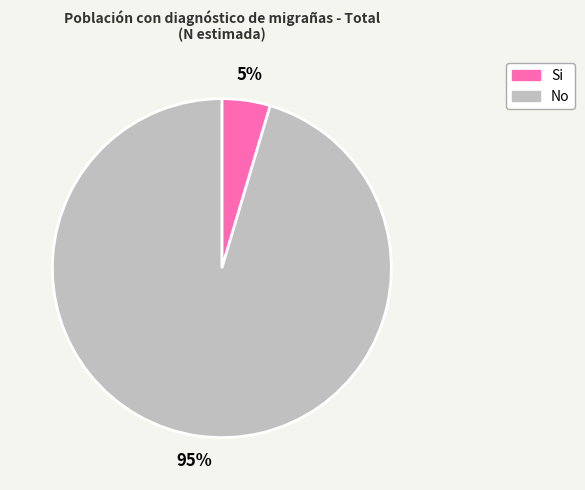

Which slice represents more than half of the pie?

No